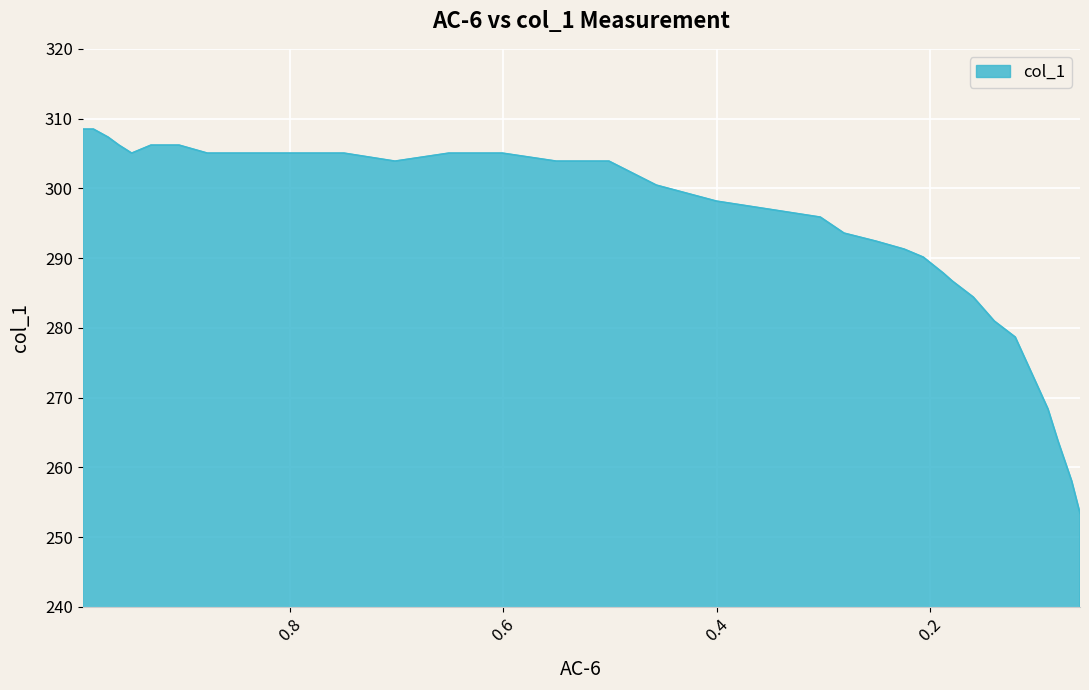

True or false: there are more than 1 points higher than both neighbors.

False